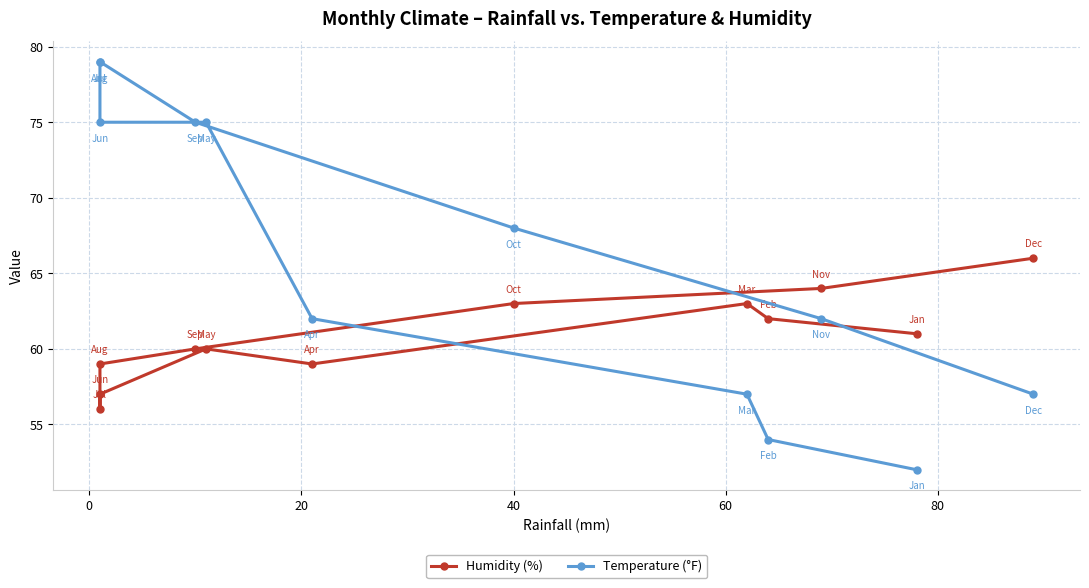

Is this an area chart (filled region under the line)?

No